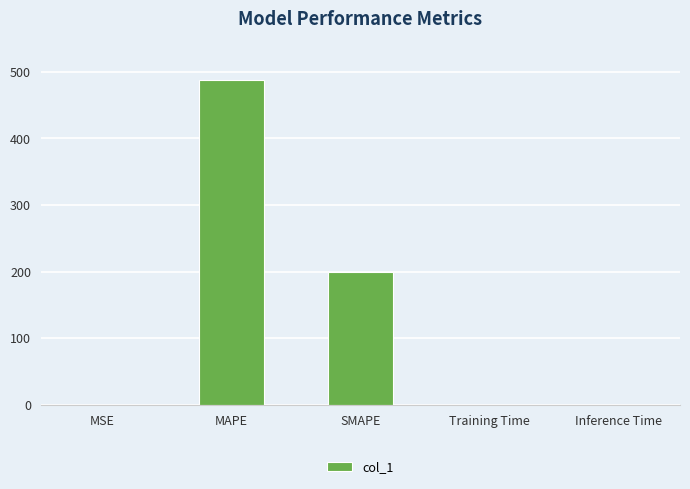

Read the value at SMAPE.

200.0